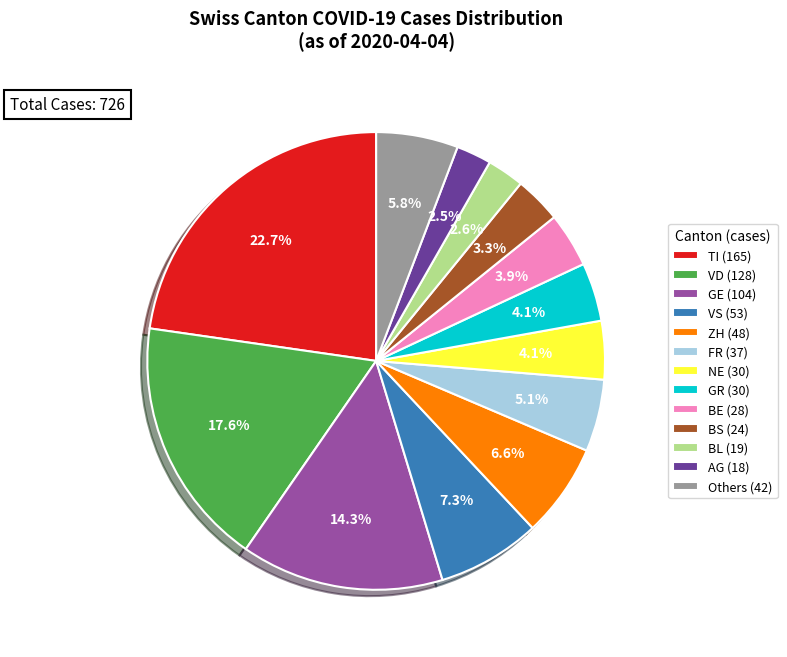

What percentage do NE (30) and FR (37) together represent?

9.2%